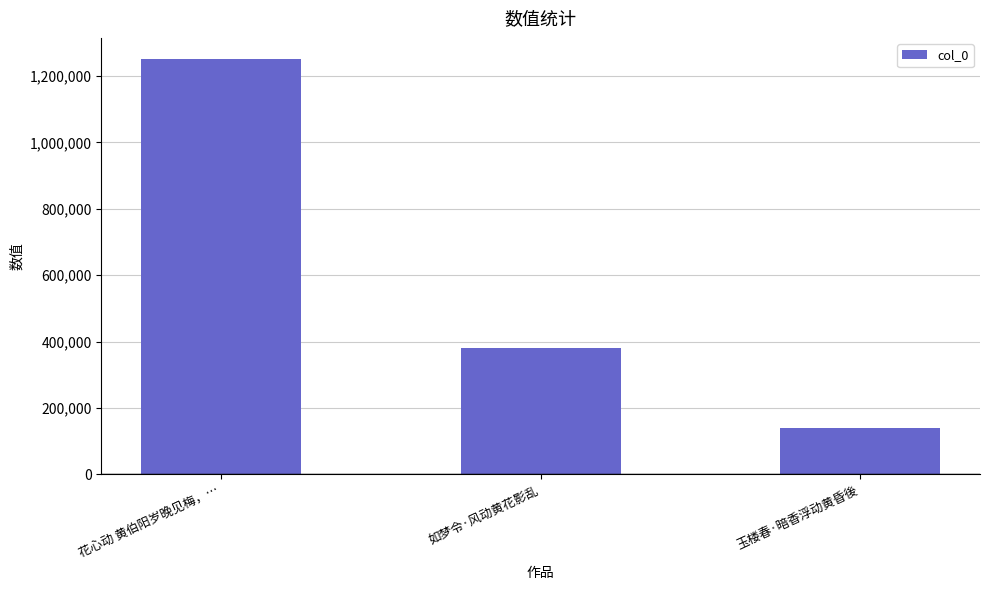

Reading right to left, extract all data points from this chart.

玉楼春·暗香浮动黄昏後=140275	如梦令·风动黄花影乱=380709	花心动 黄伯阳岁晚见梅，…=1252513